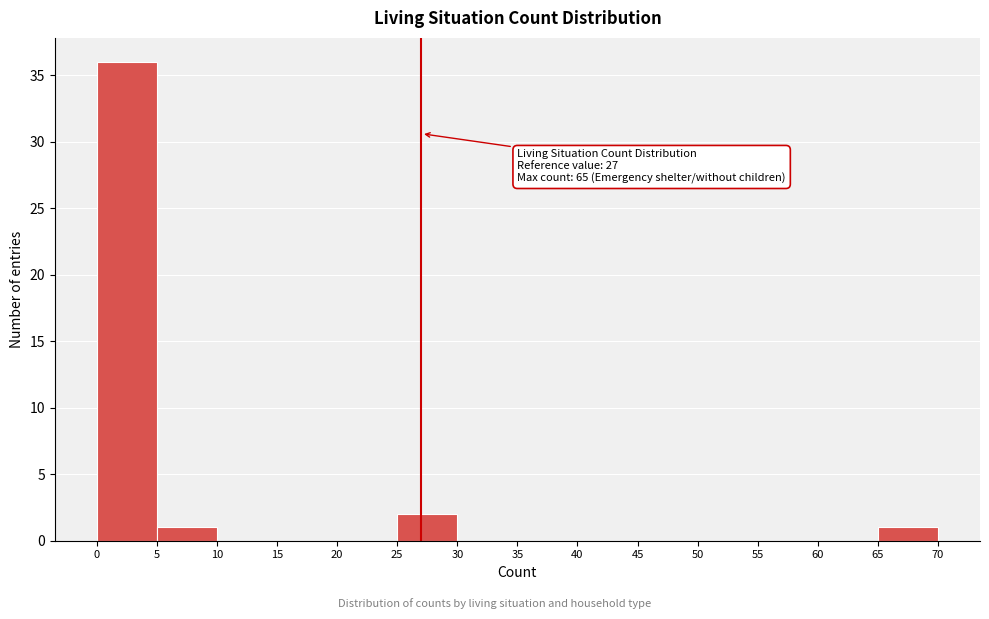

Over which range of the x-axis is the bar tallest?

0 to 5